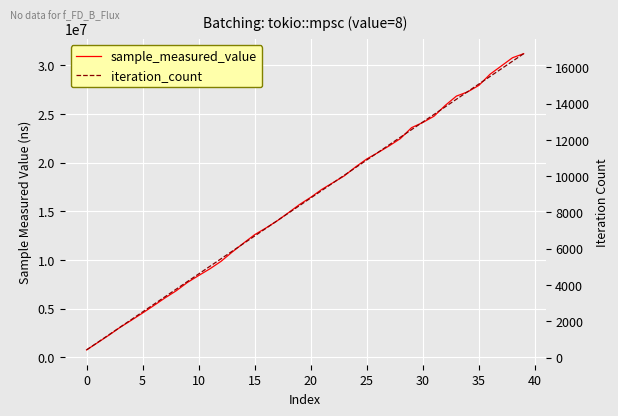

Count the number of data series in this chart.

2